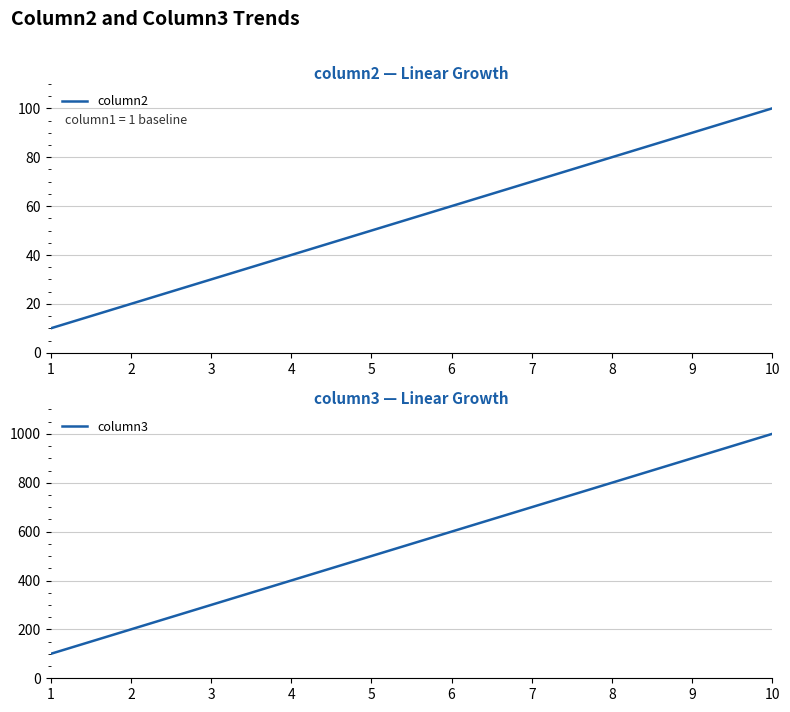

Which series has the largest total across all categories?

column3